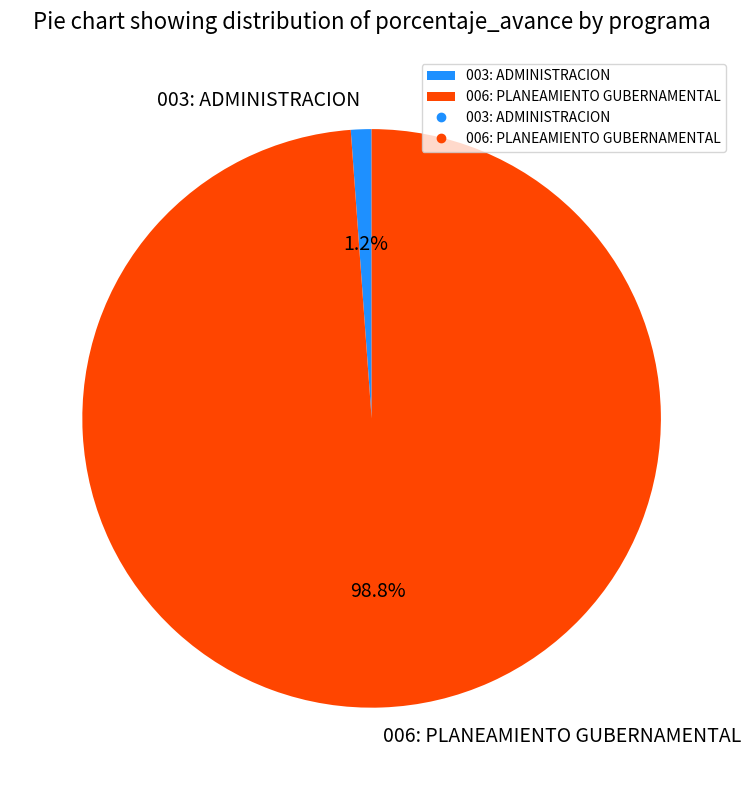

To the nearest percent, what is the combined percentage of 003: ADMINISTRACION and 006: PLANEAMIENTO GUBERNAMENTAL?

100%